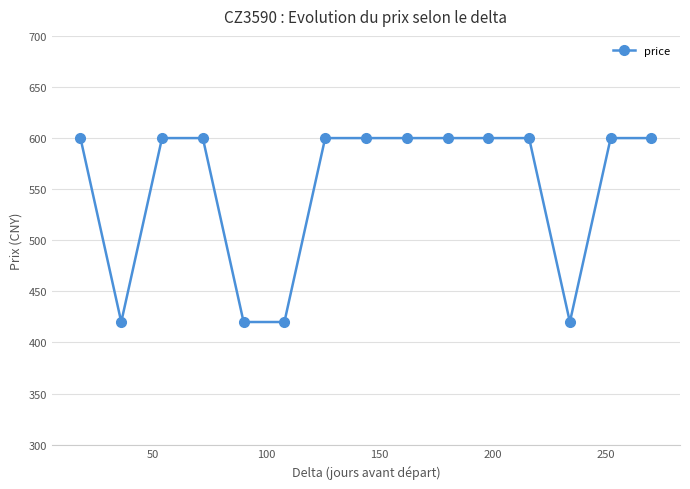

What is the maximum value shown in the chart?

600